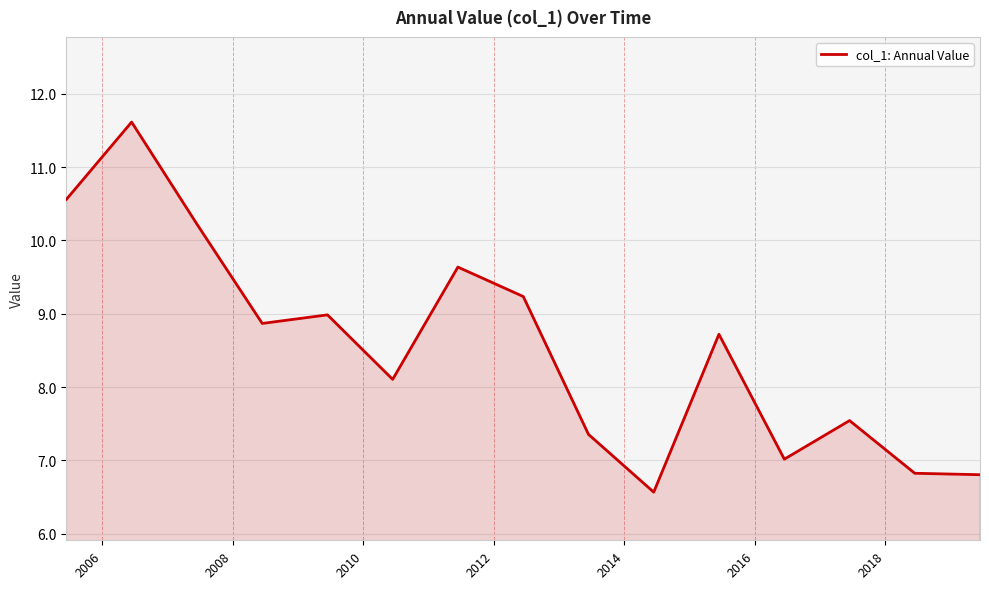

What is the maximum value shown in the chart?

11.6